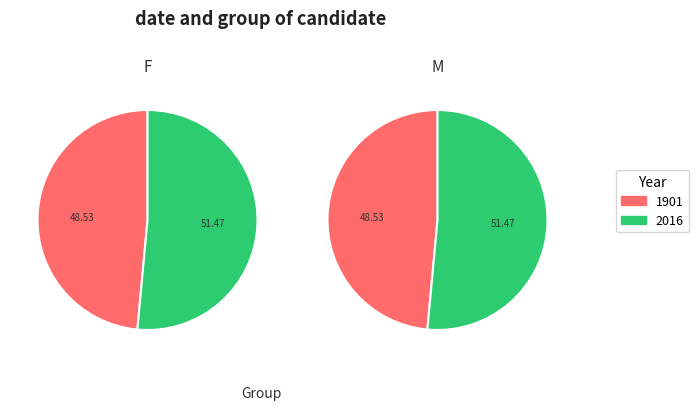

To the nearest percent, what portion does 1901 represent?

49%